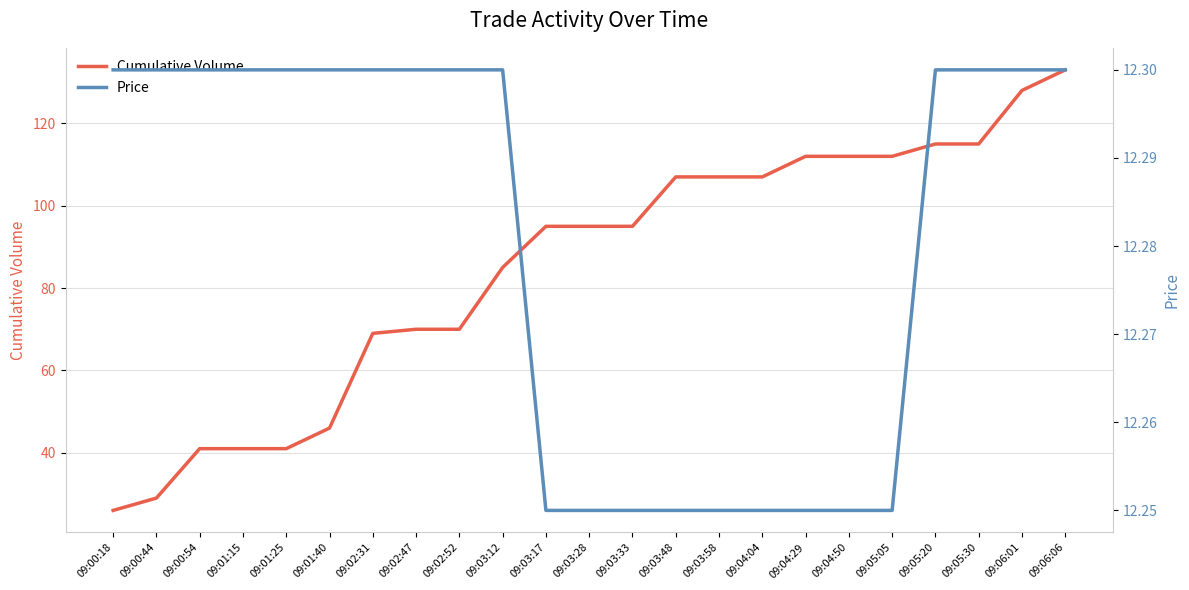

List the series in order of their overall mean, highest first.

Cumulative Volume, Price